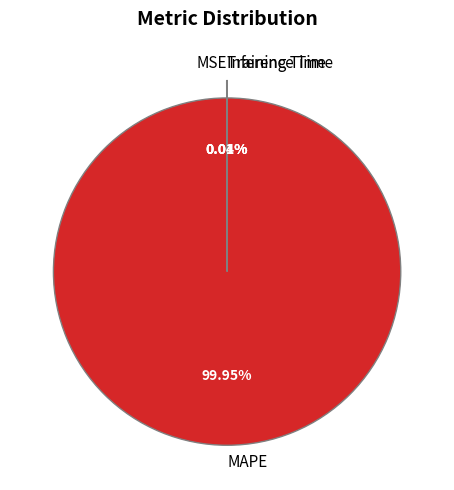

Which slice is the largest?

MAPE